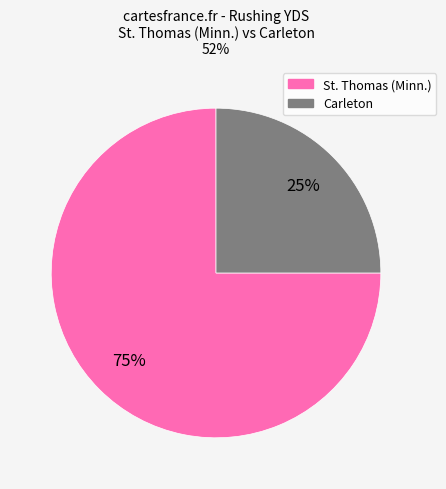

To the nearest percent, what is the difference between the largest and smallest slice percentages?

50%